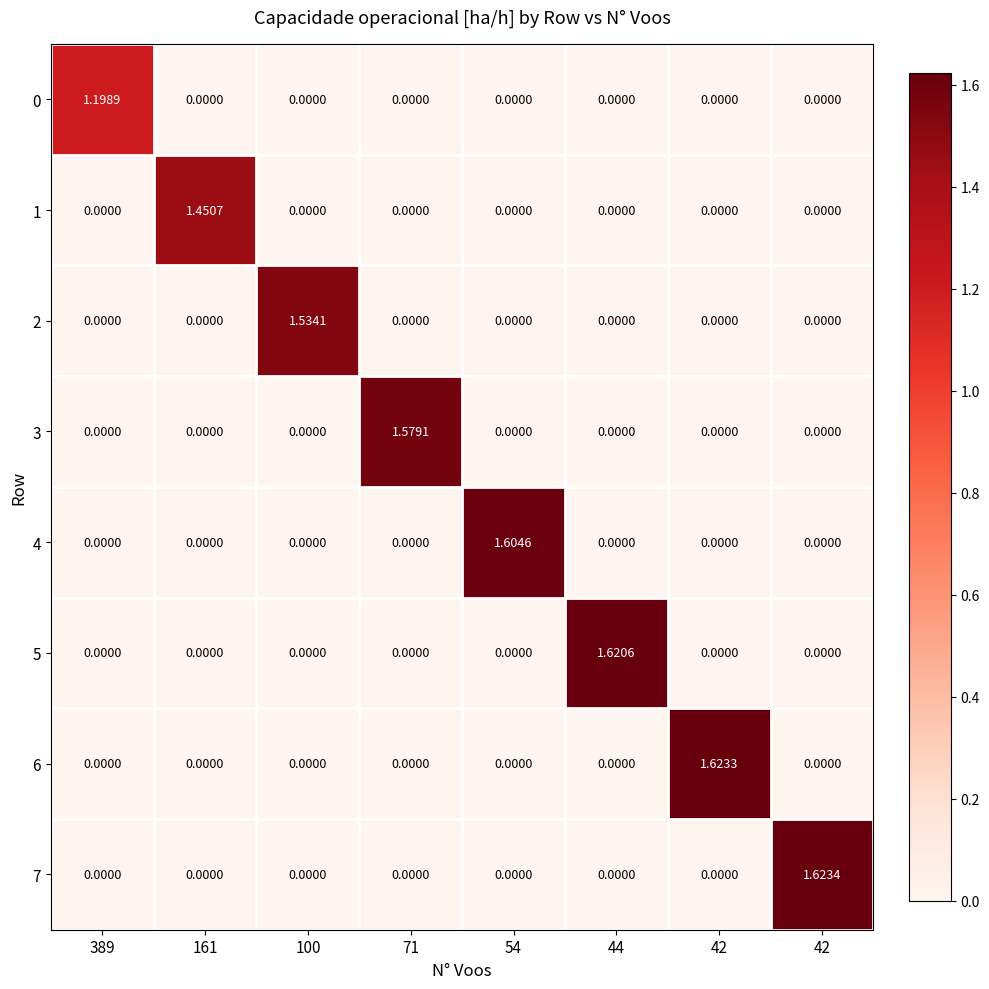

Count the number of data series in this chart.

8